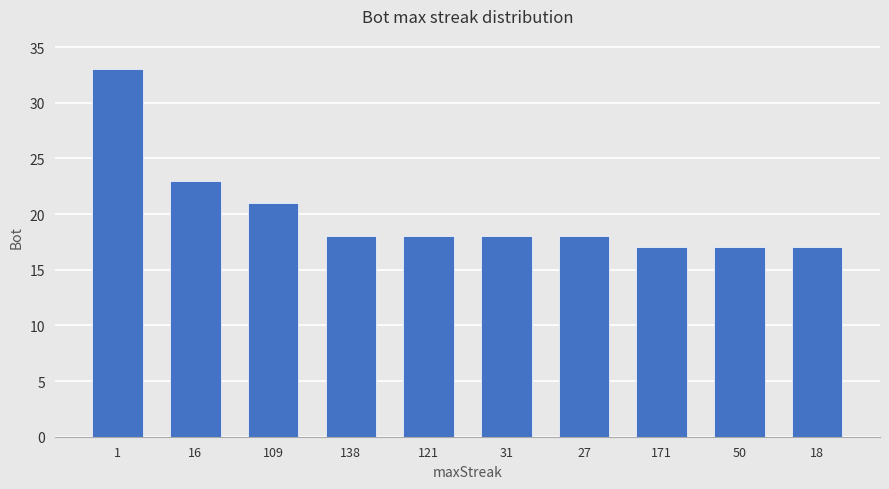

True or false: the data shows 17 at 18.

True